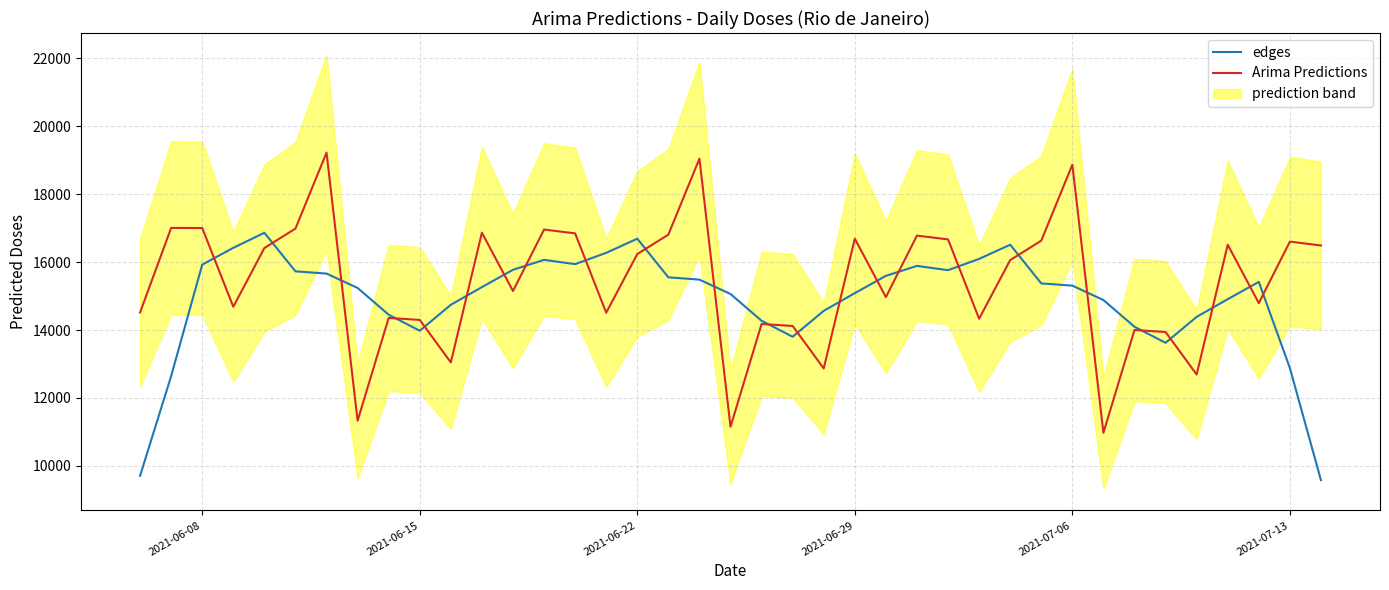

True or false: Arima Predictions has more than 1 interior local peaks.

True